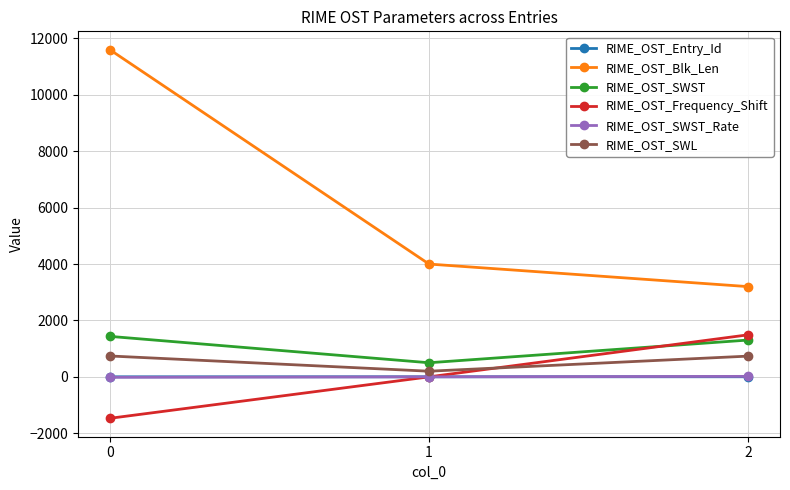

The value of RIME_OST_Frequency_Shift at 1 is 1026. True or false?

False